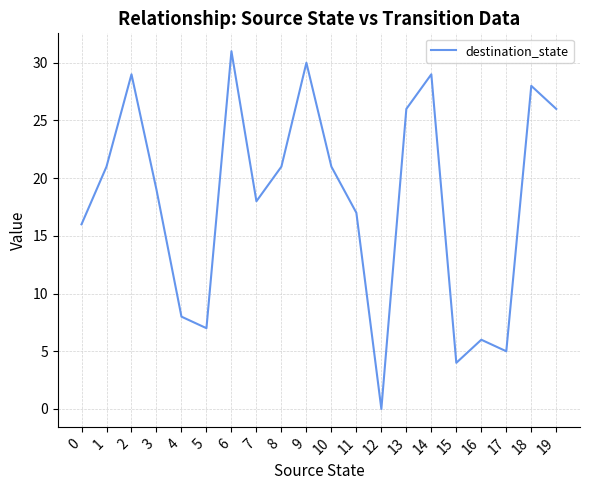

The value at 11 is 27. True or false?

False